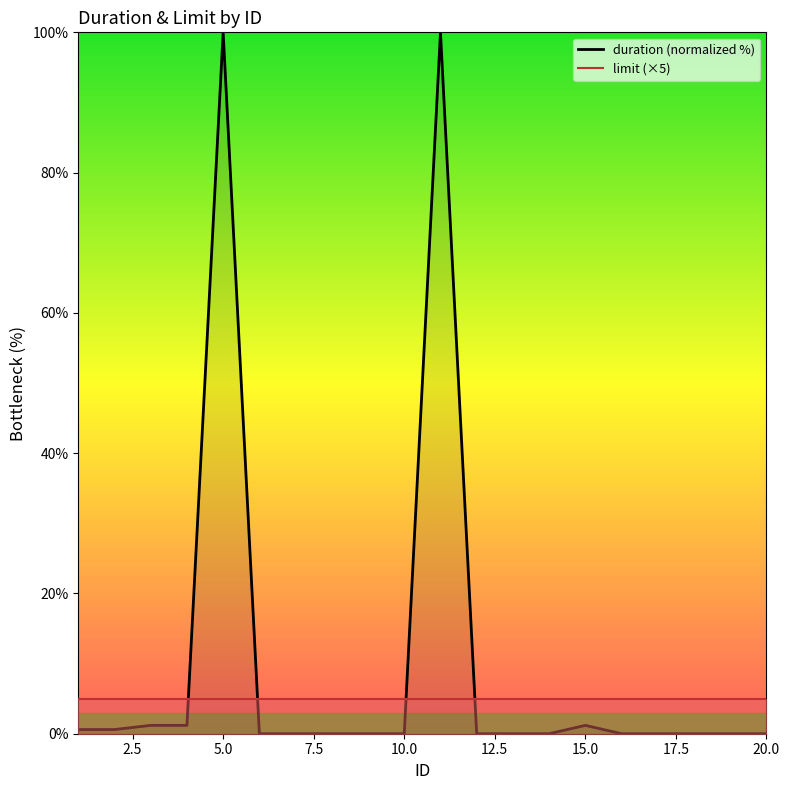

True or false: there are more than 0 points higher than both neighbors.

True